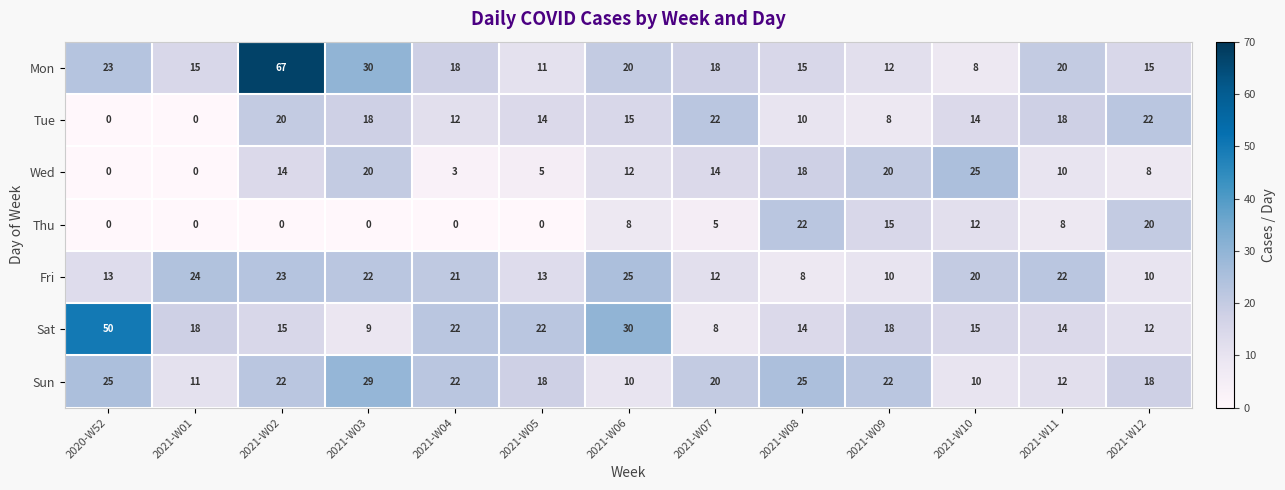

What is the difference between the maximum and minimum values in the Sat series?

42